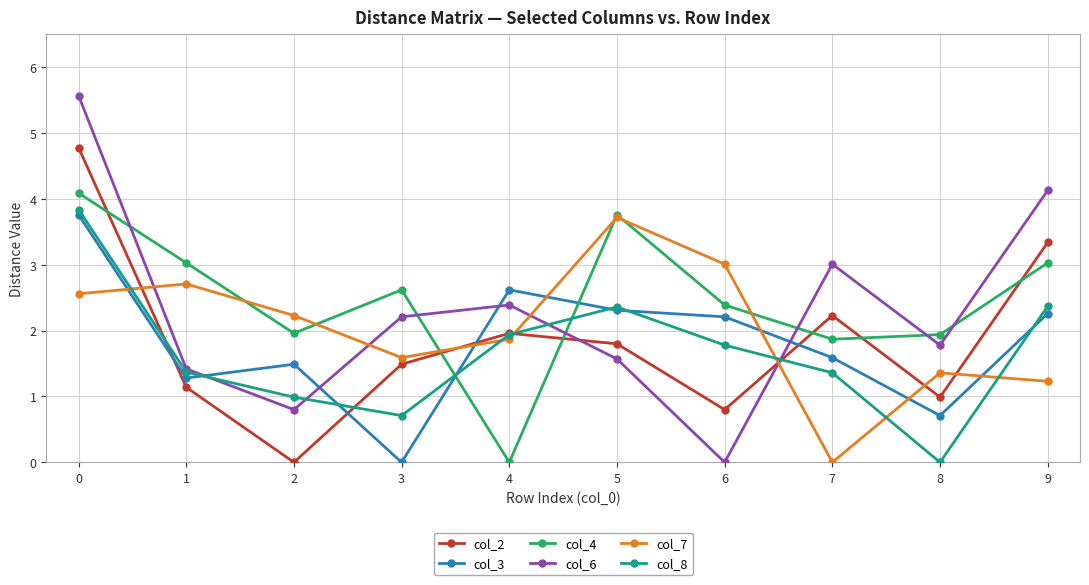

How many positive values does the col_8 series have?

9